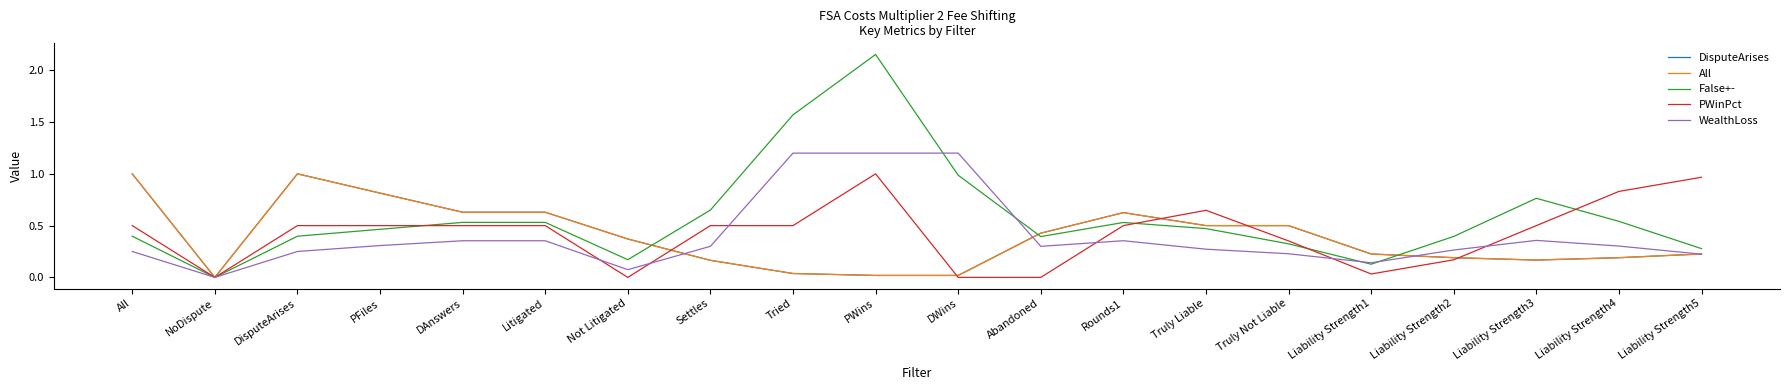

Which label corresponds to the largest value in the chart?

PWins